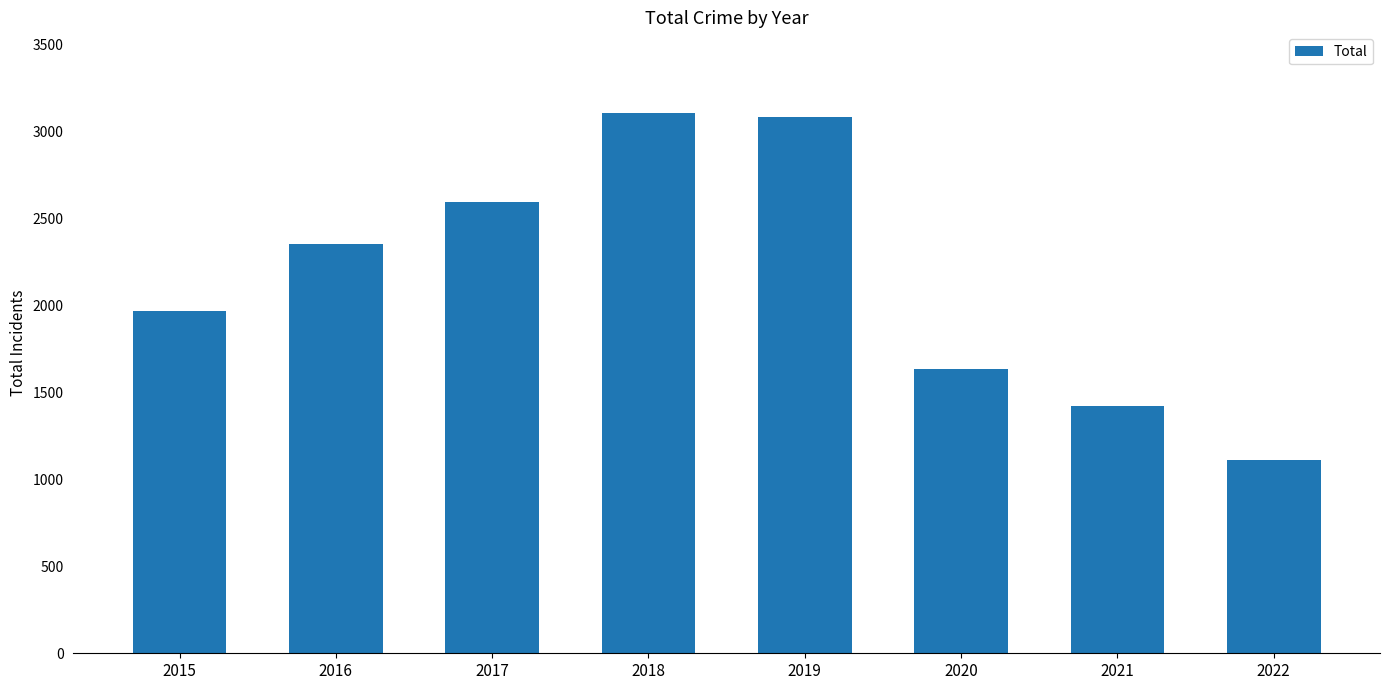

Is it true that the value at 2020 is 2701?

False